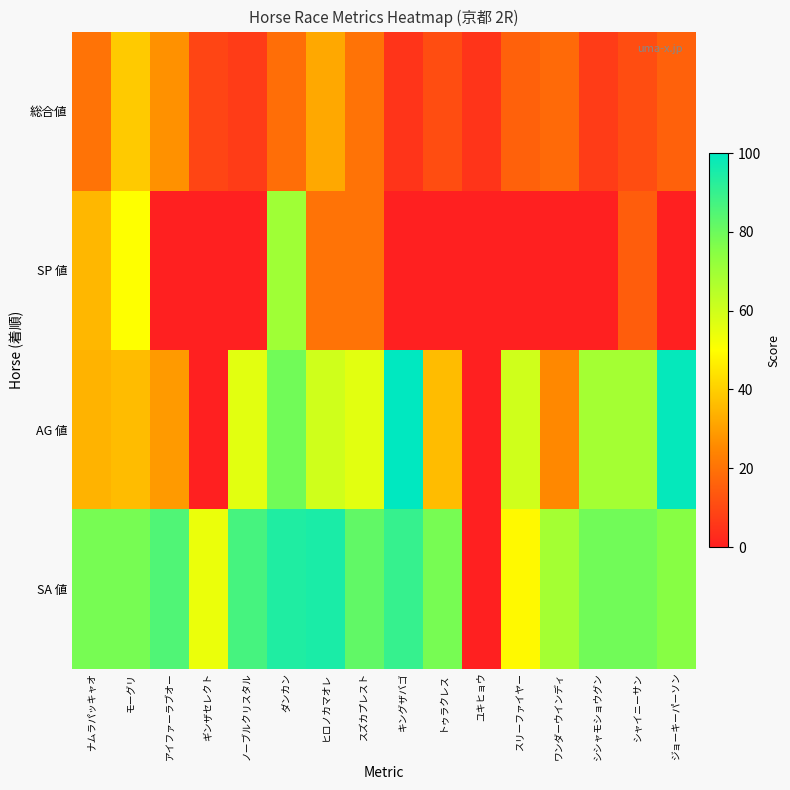

Reading left to right, list all the values displayed in this chart.

総合値: ナムラパッキャオ=20	モーグリ=39	アイファーラブオー=27	ギンザセレクト=9	ノーブルクリスタル=7	ダンカン=19	ヒロノカマオレ=32	スズカプレスト=20	キングザバゴ=5	トゥラクレス=11	ユキヒョウ=5	スリーファイヤー=16	ワンダーウインディ=18	シシャモショウグン=7	シャイニーサン=11	ジョーキーパーソン=16
SP 値: ナムラパッキャオ=35	モーグリ=50	アイファーラブオー=0	ギンザセレクト=0	ノーブルクリスタル=0	ダンカン=70	ヒロノカマオレ=20	スズカプレスト=20	キングザバゴ=0	トゥラクレス=0	ユキヒョウ=0	スリーファイヤー=0	ワンダーウインディ=0	シシャモショウグン=0	シャイニーサン=15	ジョーキーパーソン=0
AG 値: ナムラパッキャオ=34	モーグリ=36	アイファーラブオー=29	ギンザセレクト=0	ノーブルクリスタル=56	ダンカン=79	ヒロノカマオレ=60	スズカプレスト=56	キングザバゴ=100	トゥラクレス=36	ユキヒョウ=0	スリーファイヤー=60	ワンダーウインディ=25	シシャモショウグン=69	シャイニーサン=69	ジョーキーパーソン=99
SA 値: ナムラパッキャオ=78	モーグリ=78	アイファーラブオー=85	ギンザセレクト=54	ノーブルクリスタル=87	ダンカン=94	ヒロノカマオレ=95	スズカプレスト=82	キングザバゴ=90	トゥラクレス=78	ユキヒョウ=0	スリーファイヤー=49	ワンダーウインディ=69	シシャモショウグン=79	シャイニーサン=79	ジョーキーパーソン=75